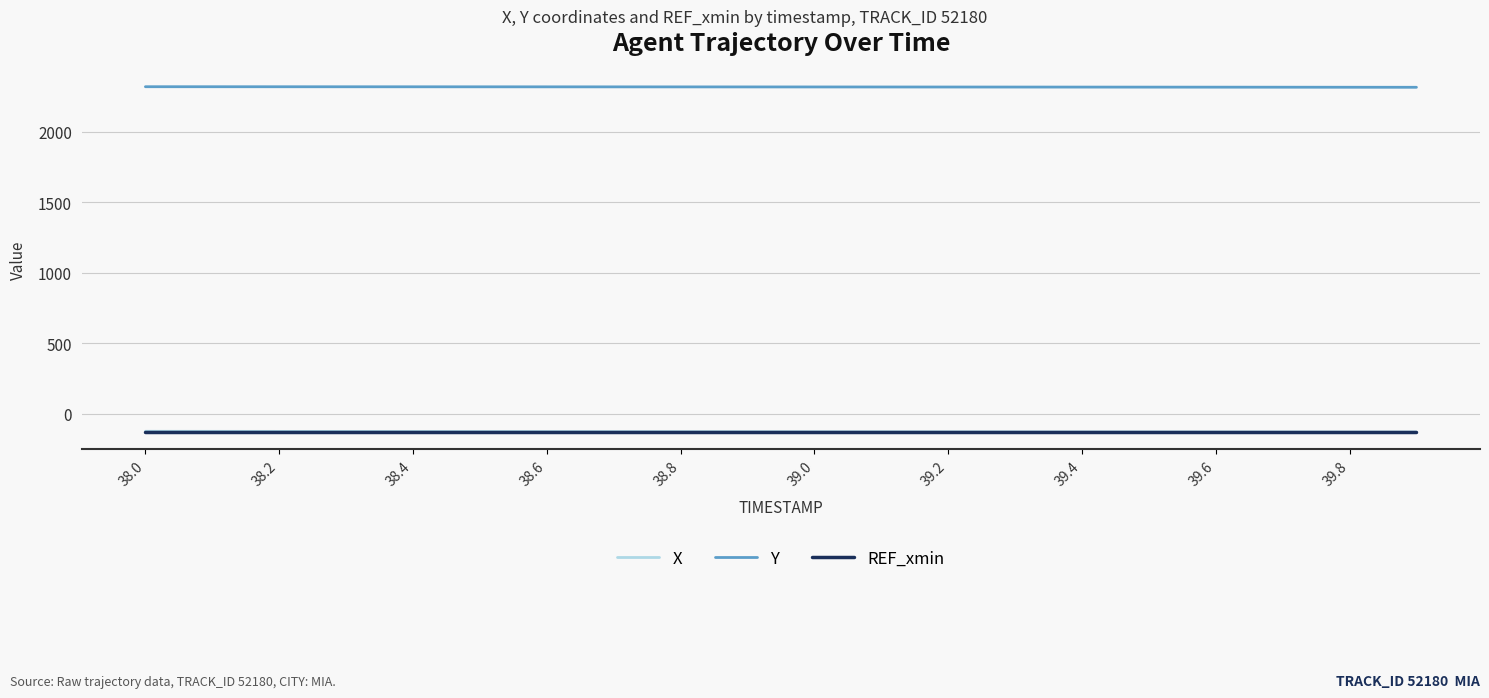

What is the minimum value for REF_xmin?

-130.6